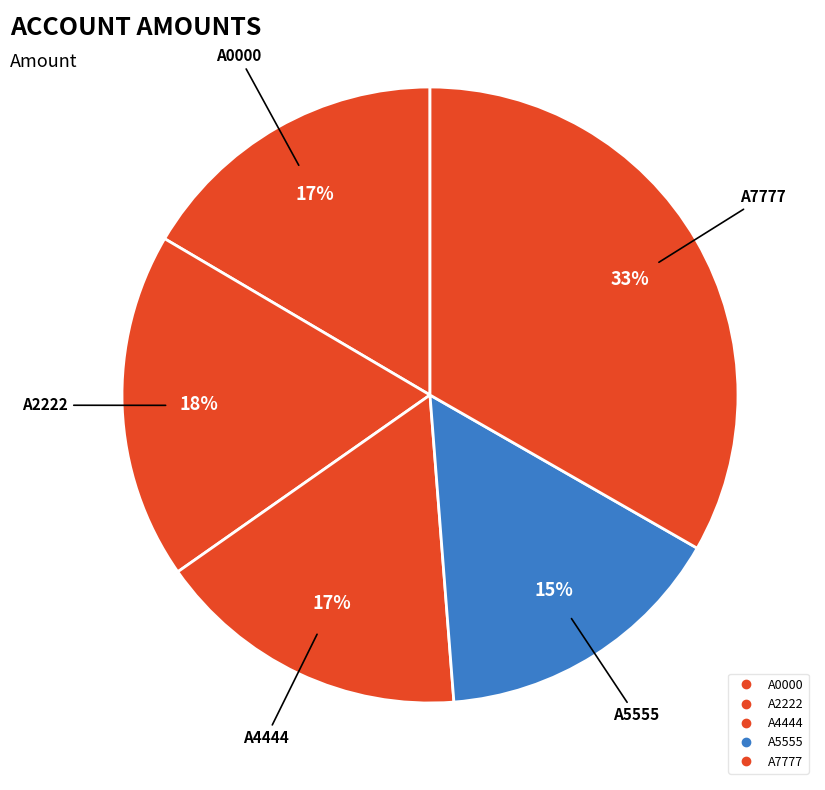

How many segments does this pie chart have?

5